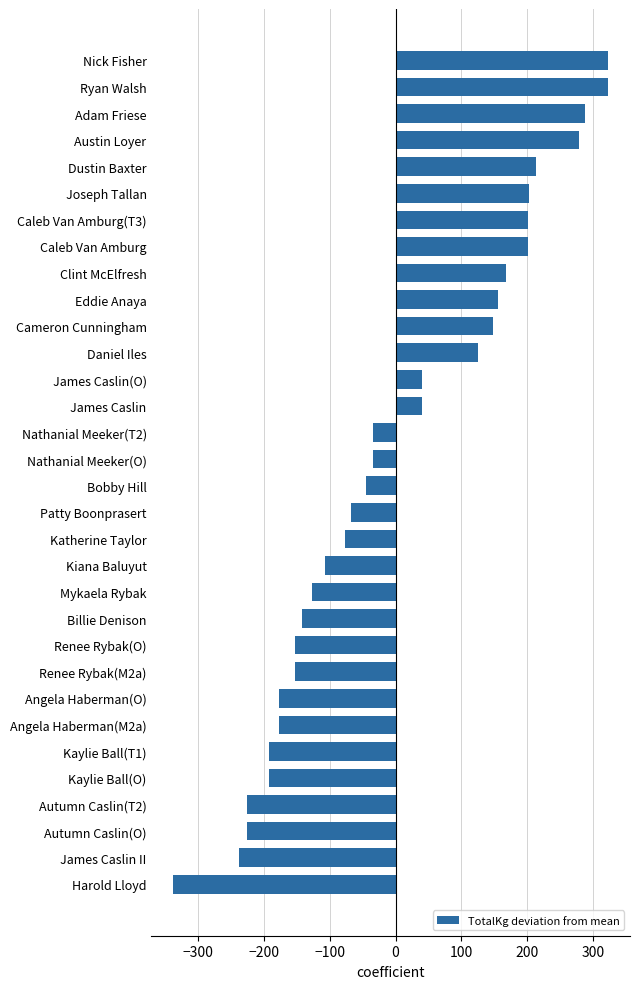

Are the bars horizontal?

Yes